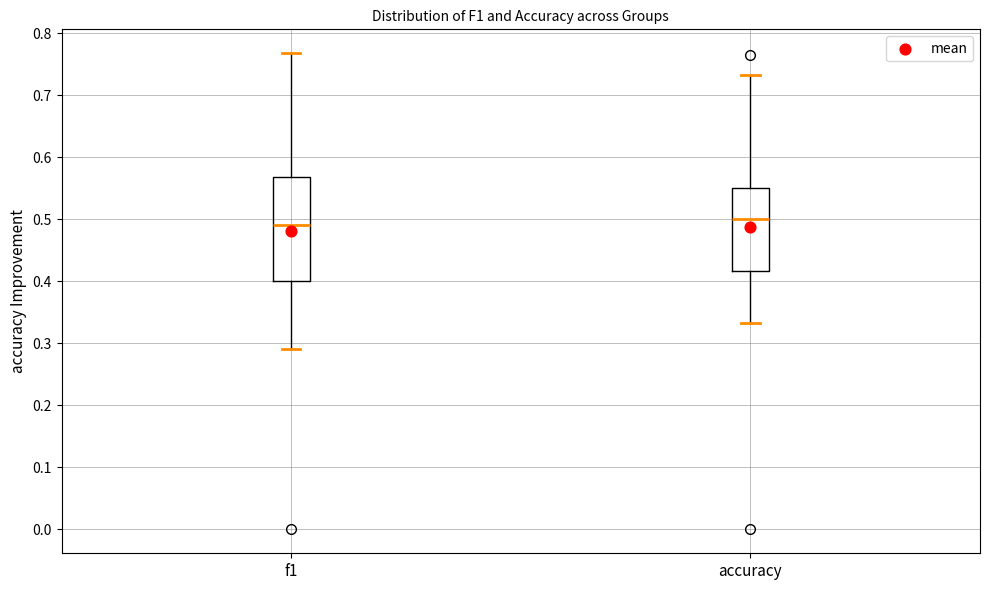

Which box is the tallest, from its lower edge to its upper edge?

f1